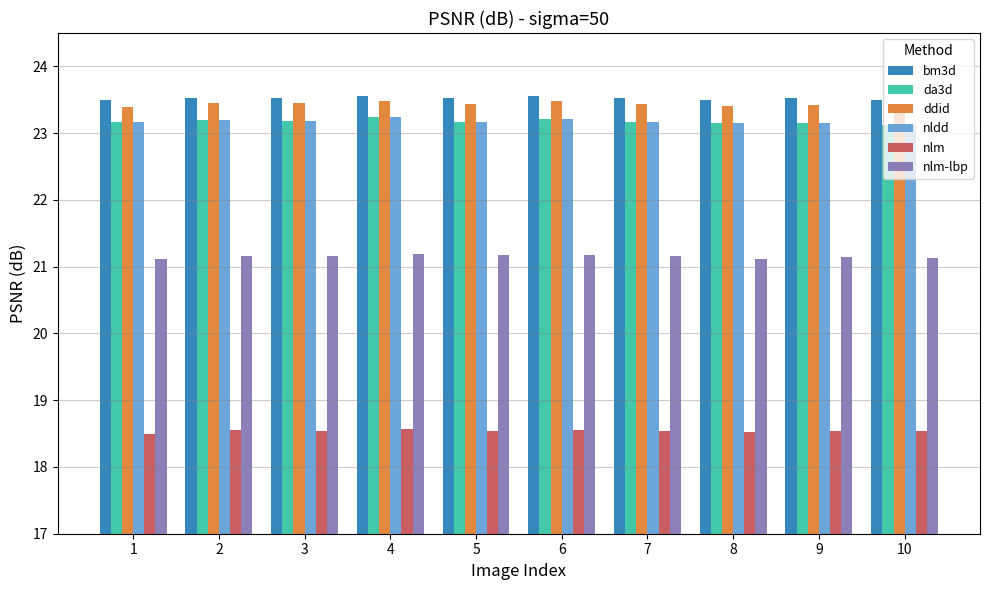

How many distinct data groups are displayed?

6